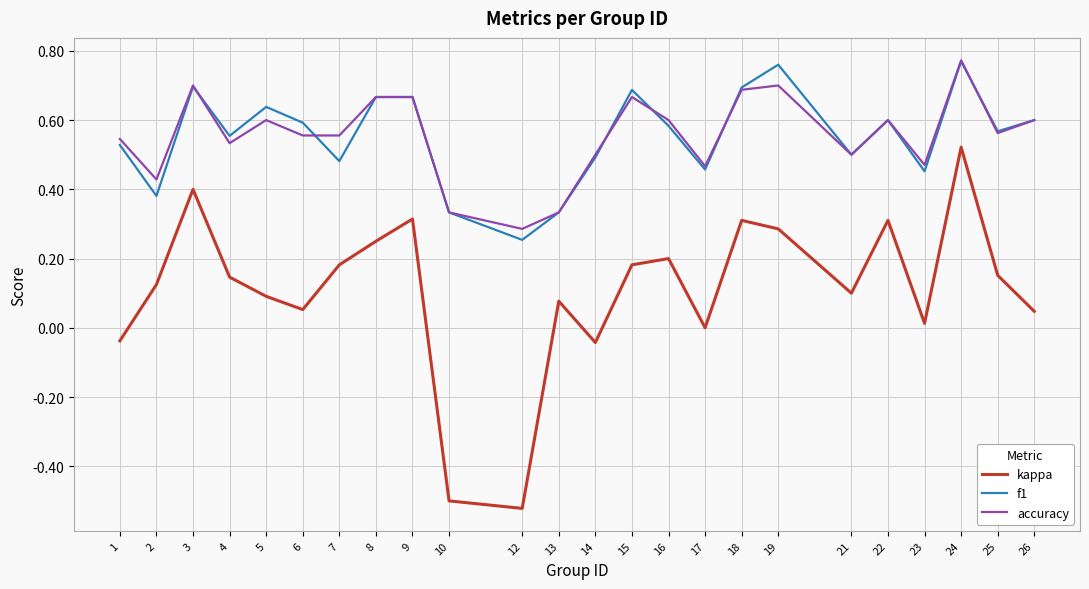

True or false: f1 and kappa intersect in this chart.

False